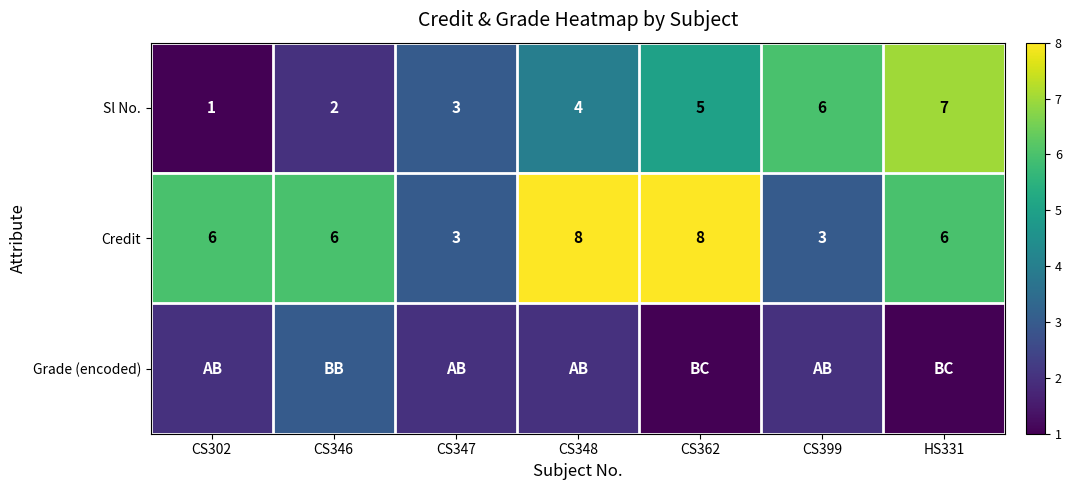

Which has a higher value, CS347 or CS362?

CS362